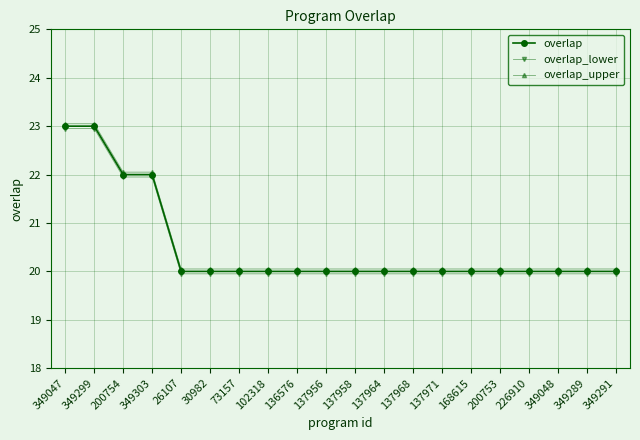

What are all the series names shown in the legend?

overlap, overlap_lower, overlap_upper